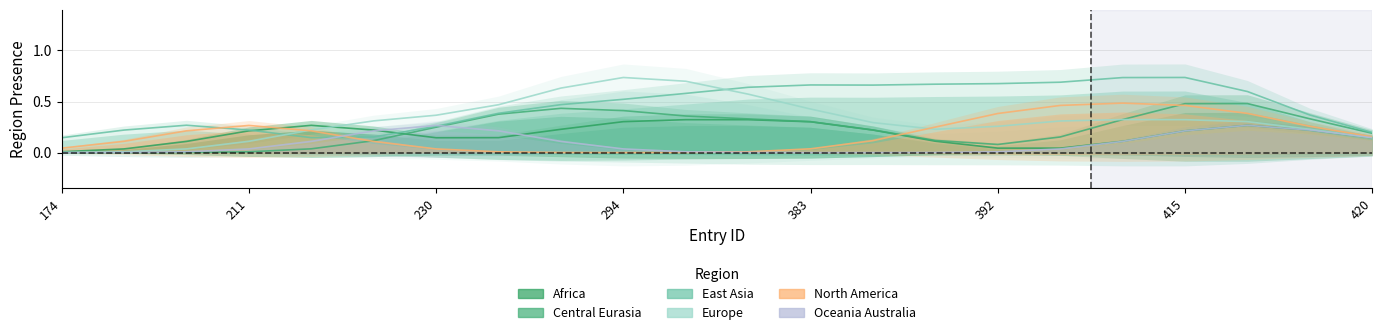

Is it true that region_north_america equals 0 at 174?

True